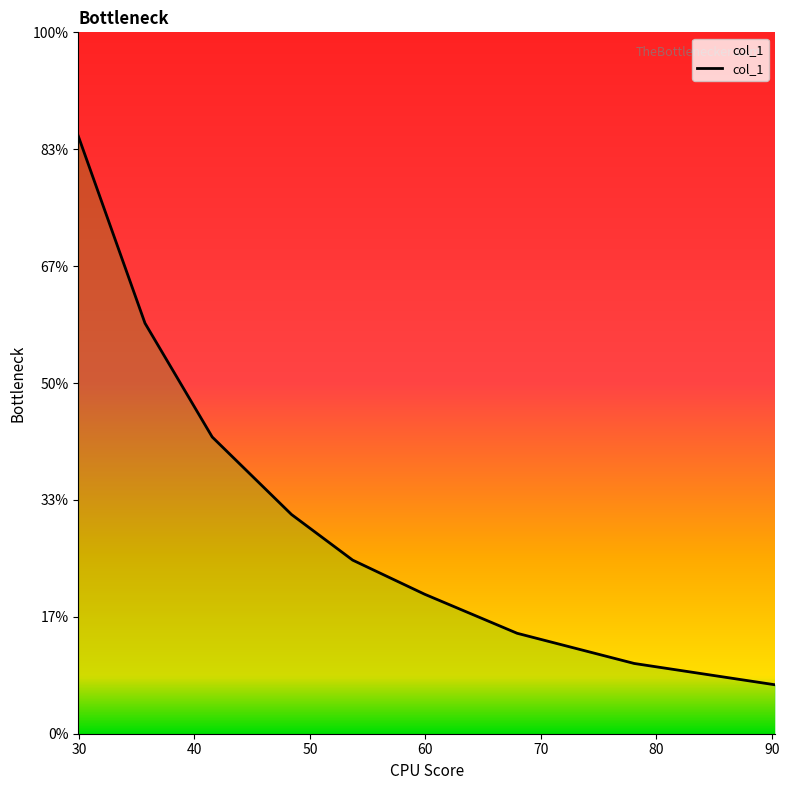

What is the label of the 8th point from the left?

78.07884928878438